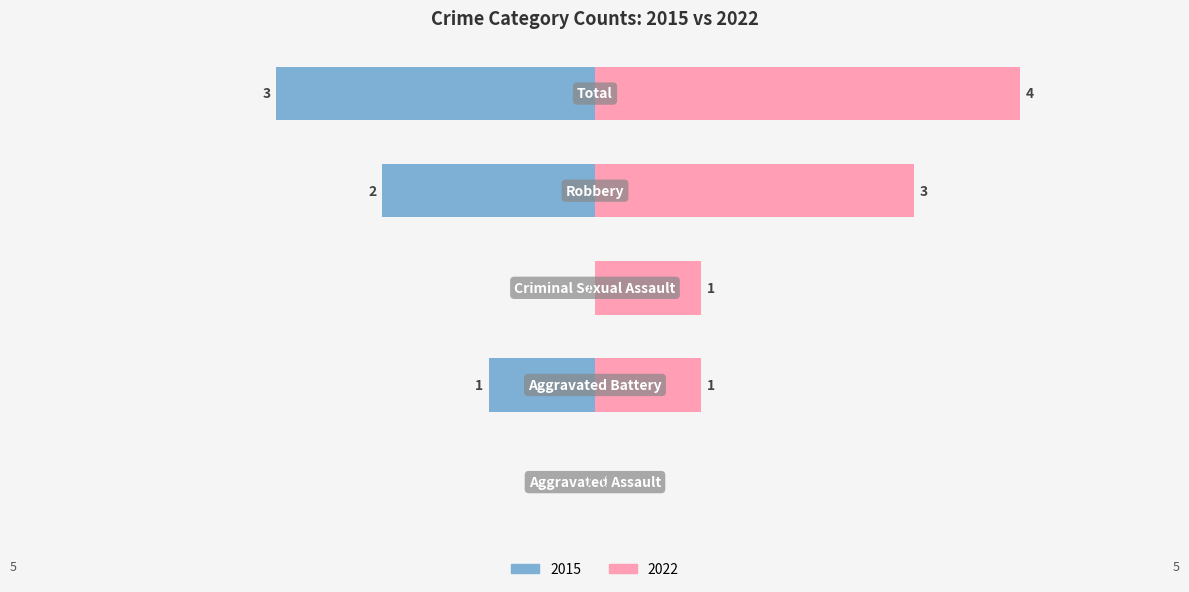

List the series in order of their peak value, highest first.

Right (2022), Left (2015)